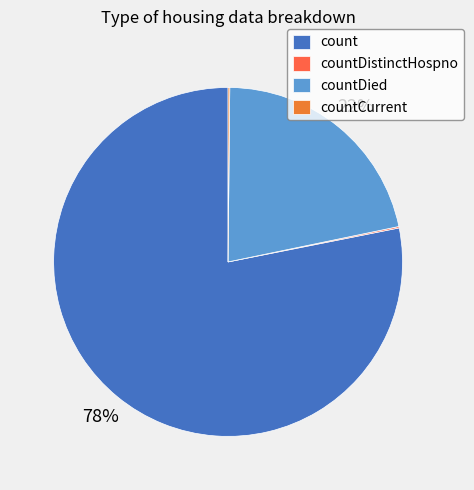

The countCurrent slice represents 0% of the pie. True or false?

True